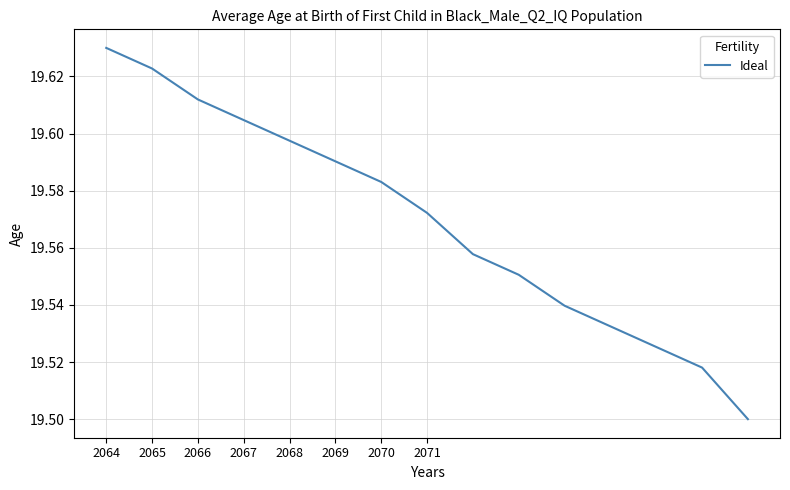

Count the values in the range 19 to 20.

15